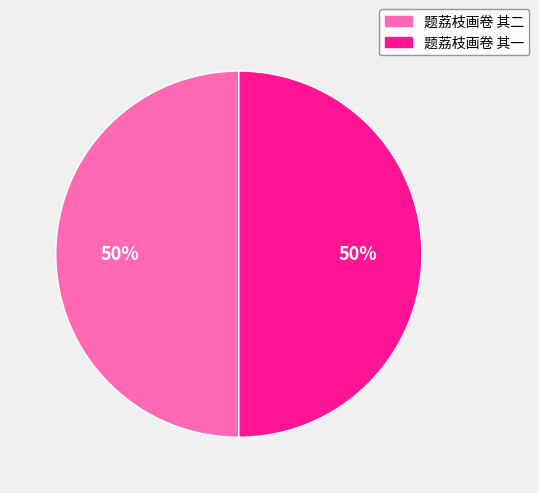

To the nearest percent, what portion does 题荔枝画卷 其二 represent?

50%